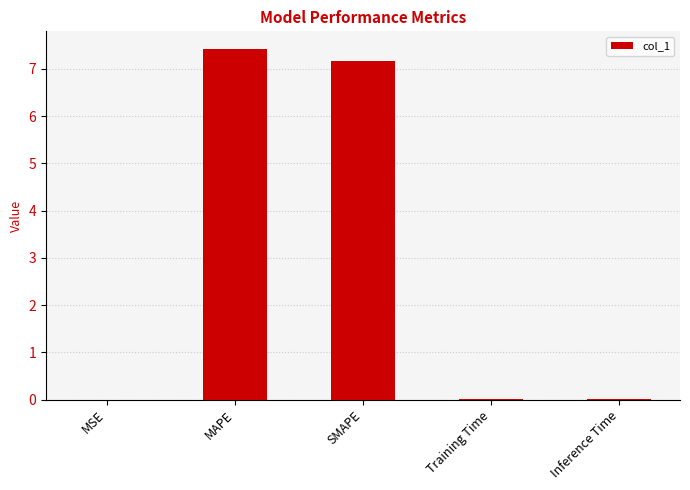

The value at SMAPE is 3.9. True or false?

False